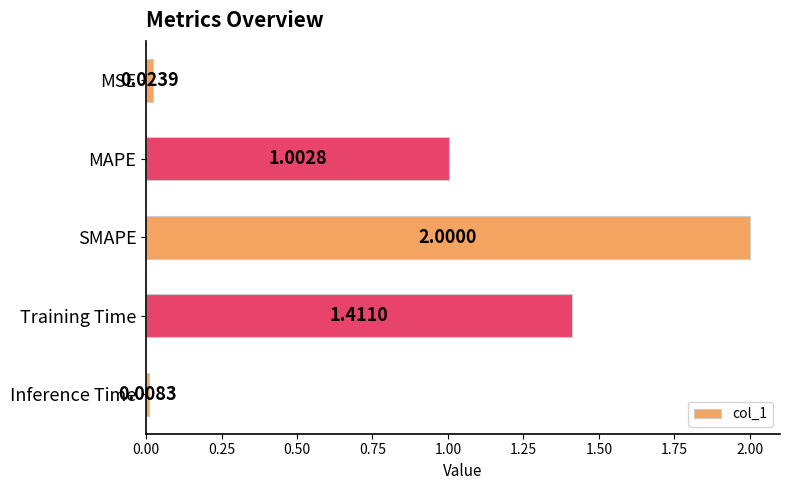

What is the average value?

0.9